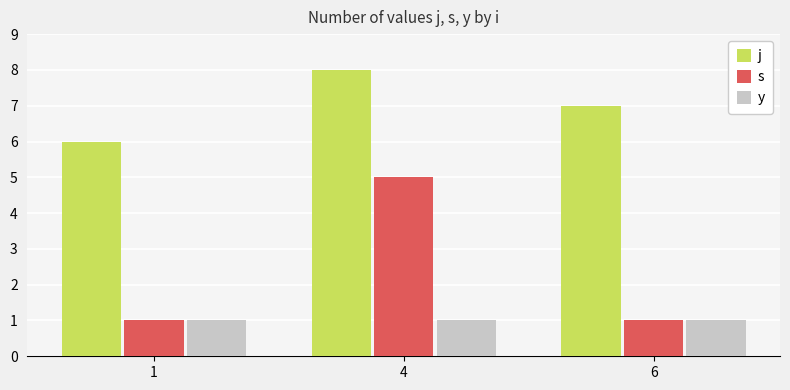

Rank the series by their maximum value, from highest to lowest.

j, s, y